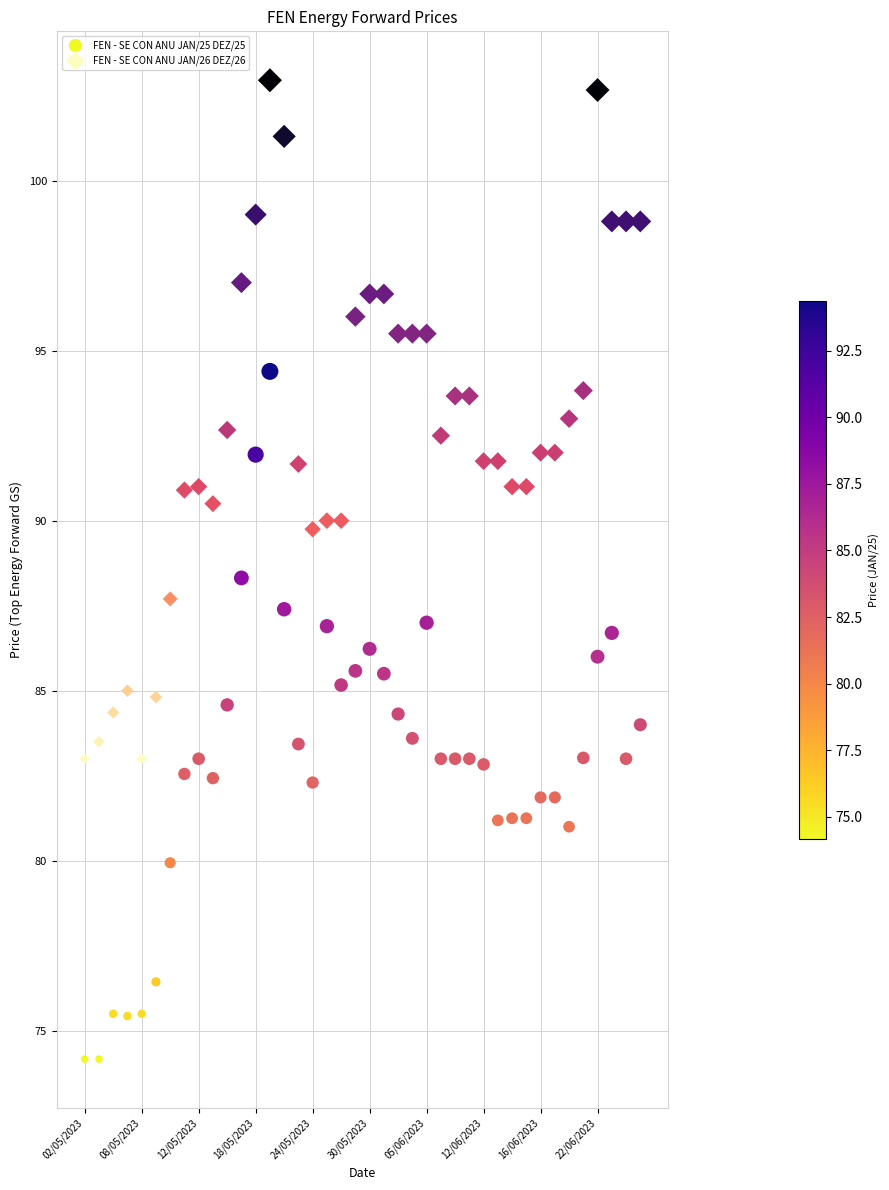

Which series reaches the minimum Y coordinate?

FEN - SE CON ANU JAN/25 DEZ/25